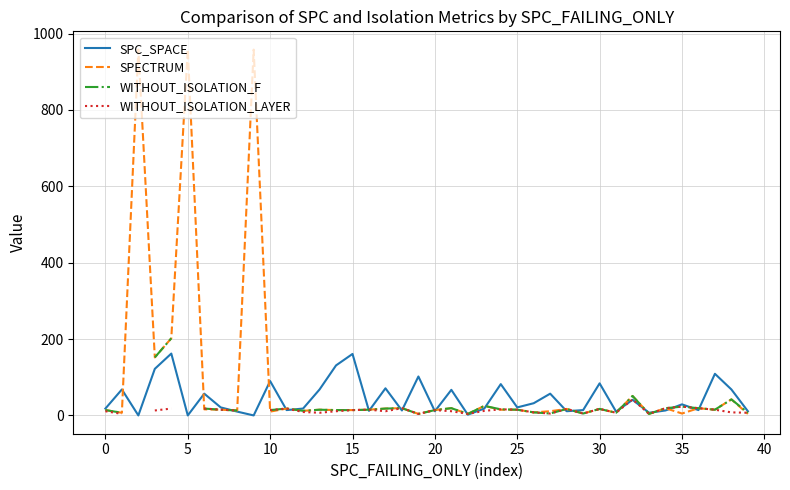

What is the maximum value for SPC_SPACE?

162